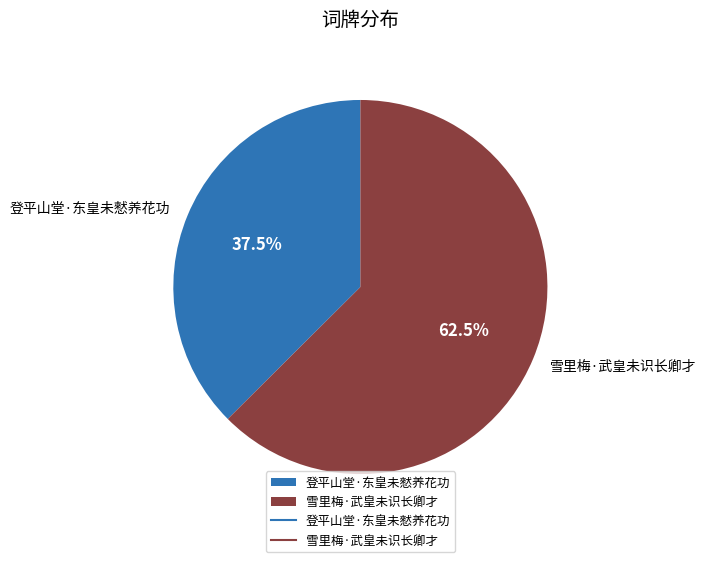

What percentage is NOT represented by 登平山堂·东皇未憖养花功?

62.5%